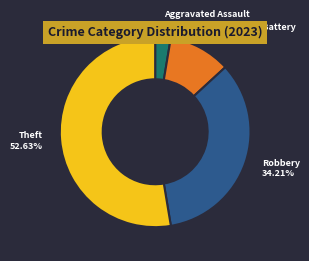

Which slice is the smallest?

Aggravated Assault